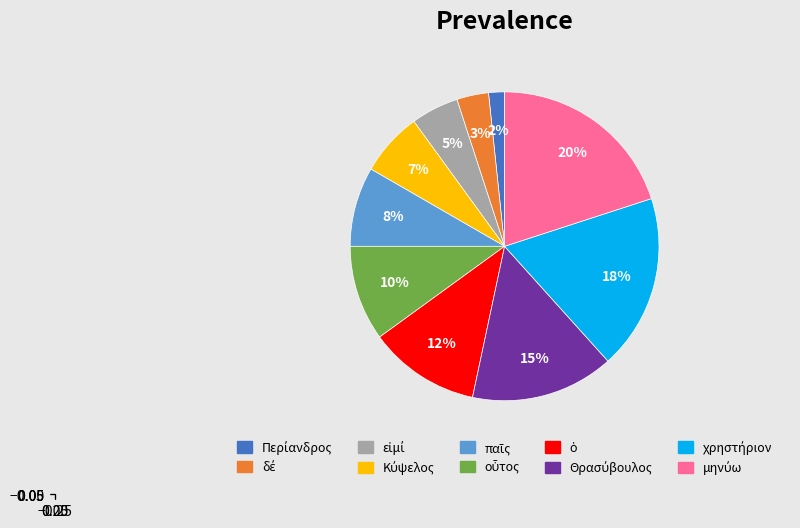

Count the number of slices in the pie.

10